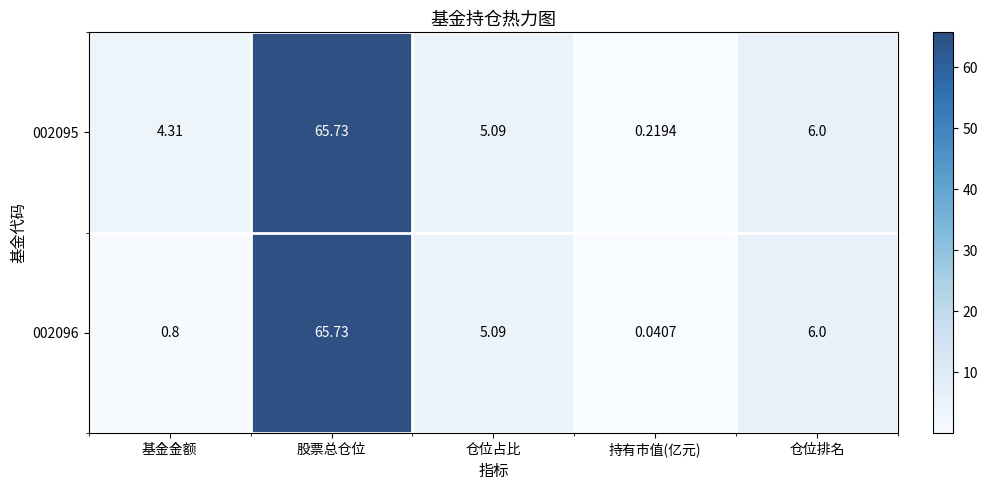

Rank the categories by 002095 value from highest to lowest.

股票总仓位, 仓位排名, 仓位占比, 基金金额, 持有市值(亿元)